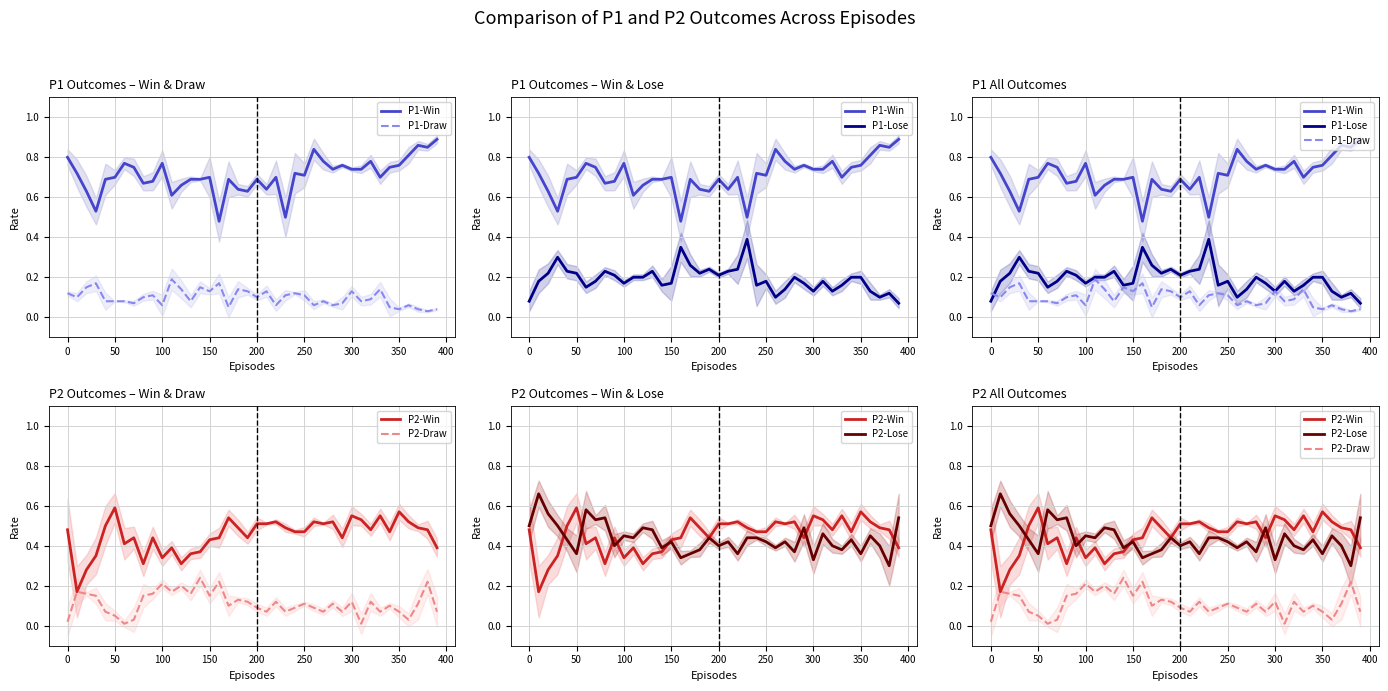

True or false: P2-Draw has a value of 0.1 at 17.

False